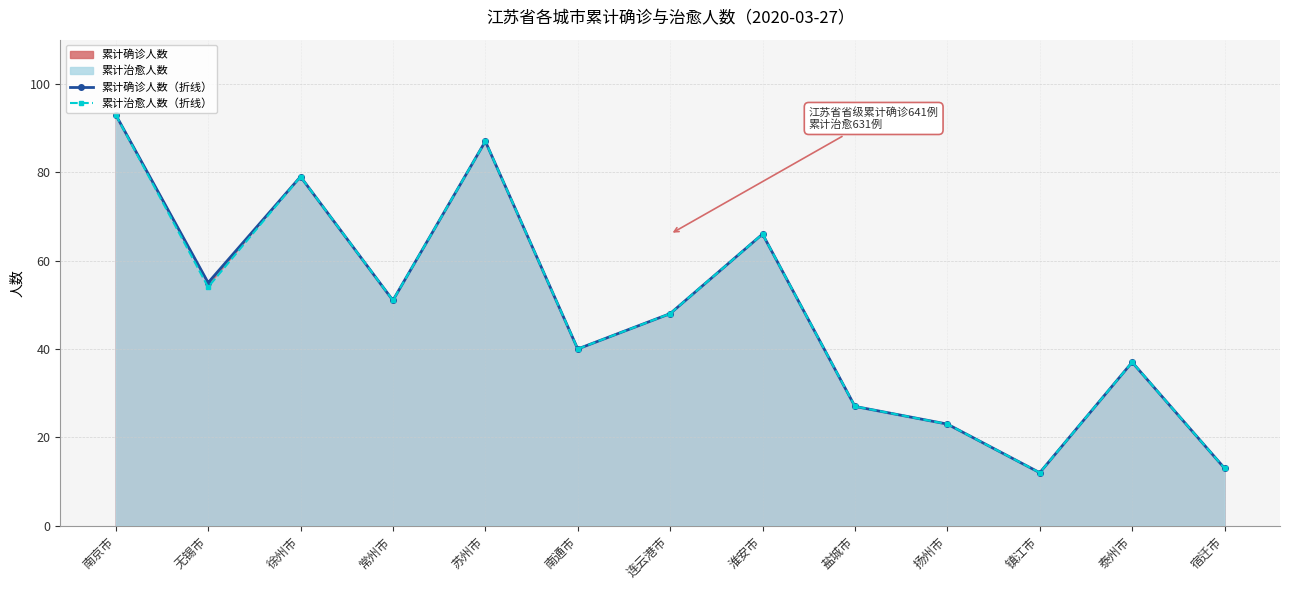

How many interior local valleys does the 累计治愈人数（折线） series have?

4